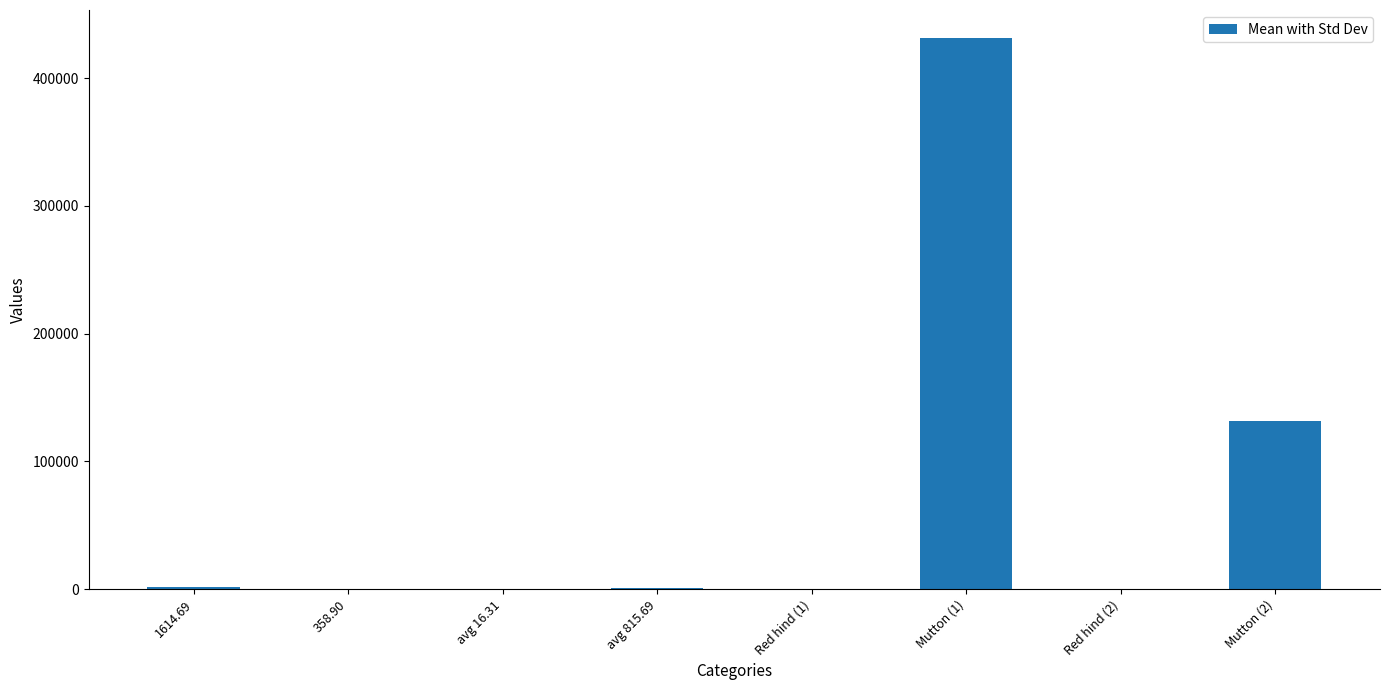

How many data points are above 815?

4